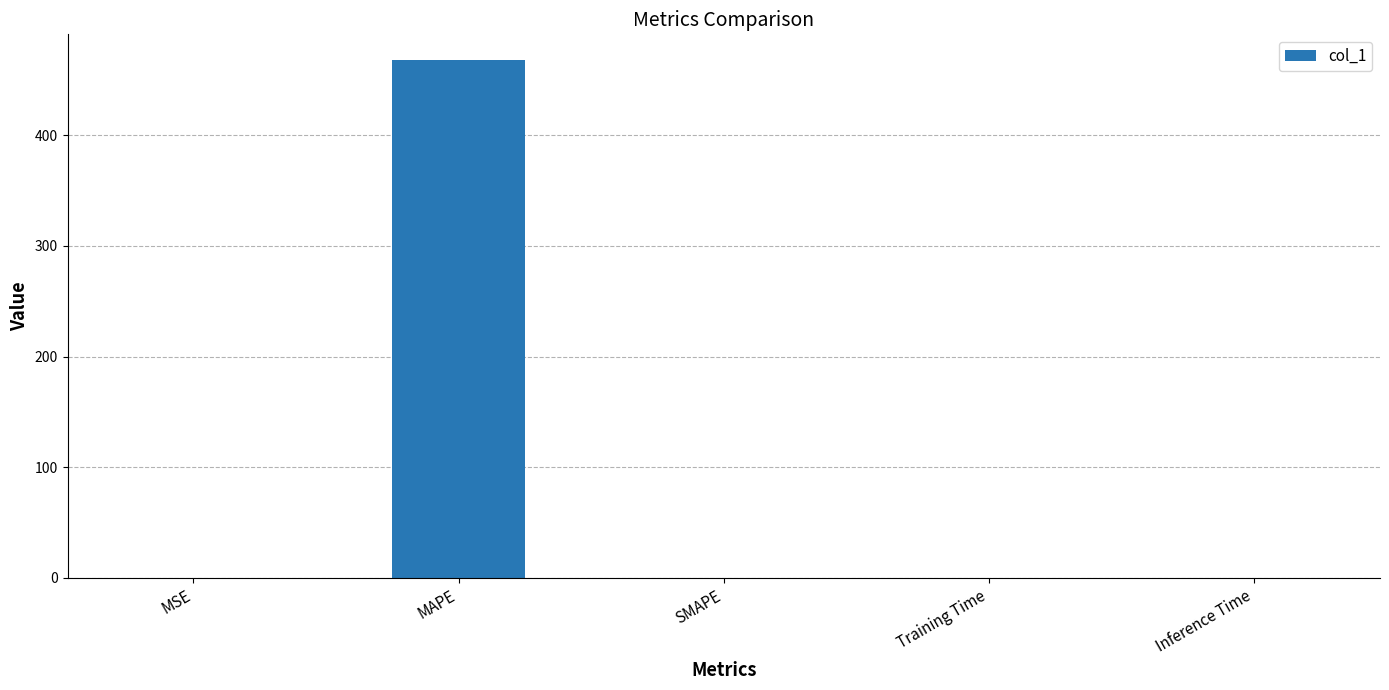

The value at MAPE is 467.6. True or false?

True